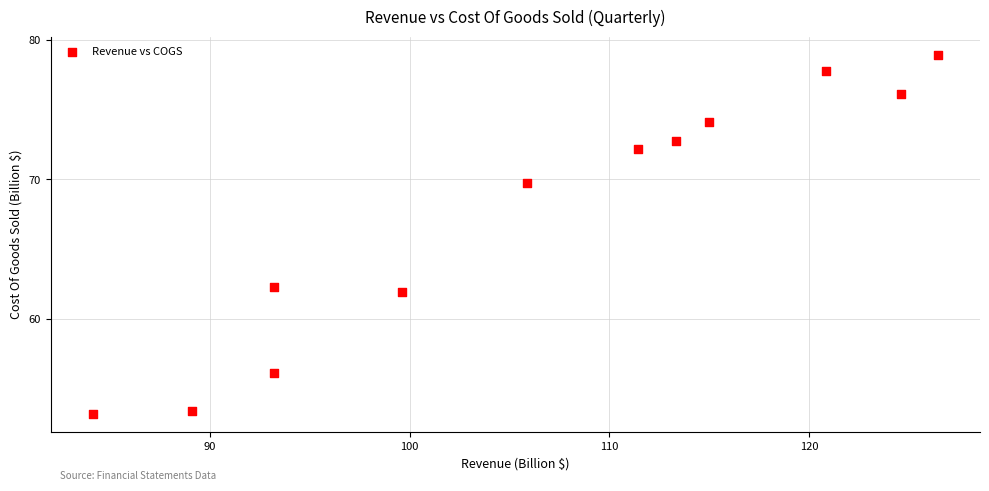

What is the average X value?

106.4